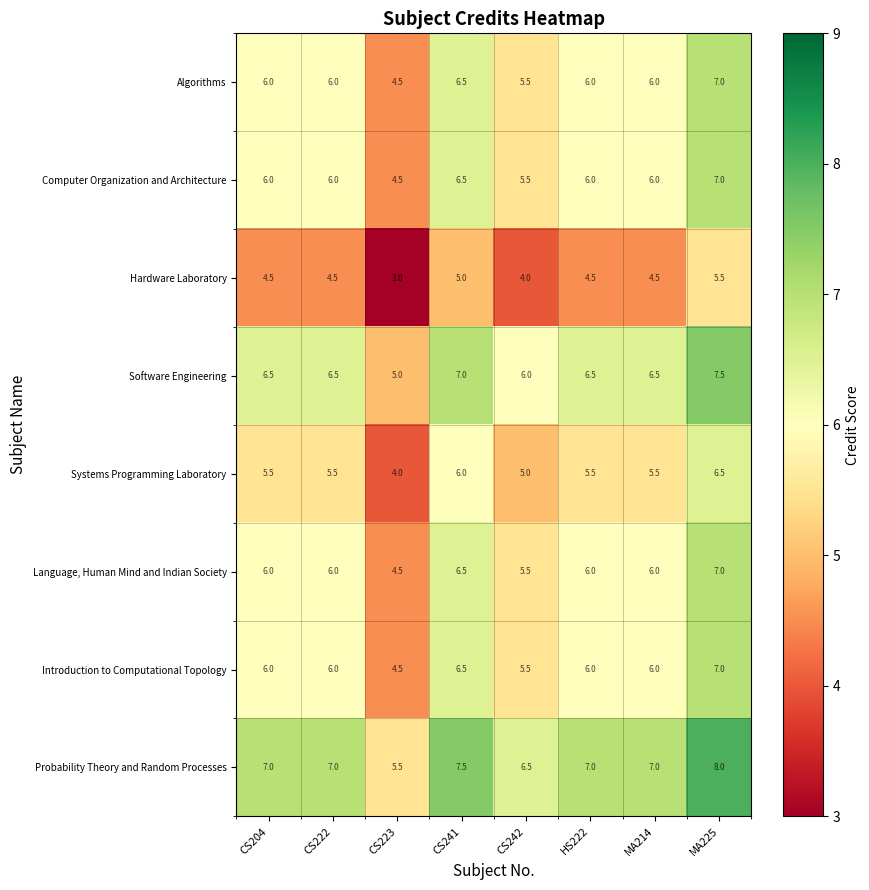

What is the total value across all series at MA214?

47.5